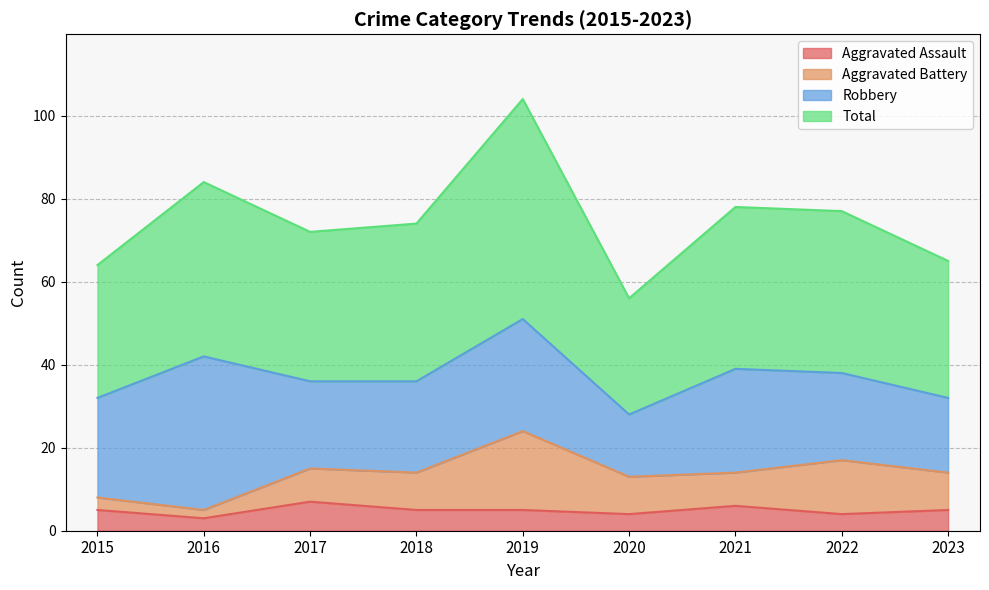

Between 2016 and 2017, which is larger?

2017